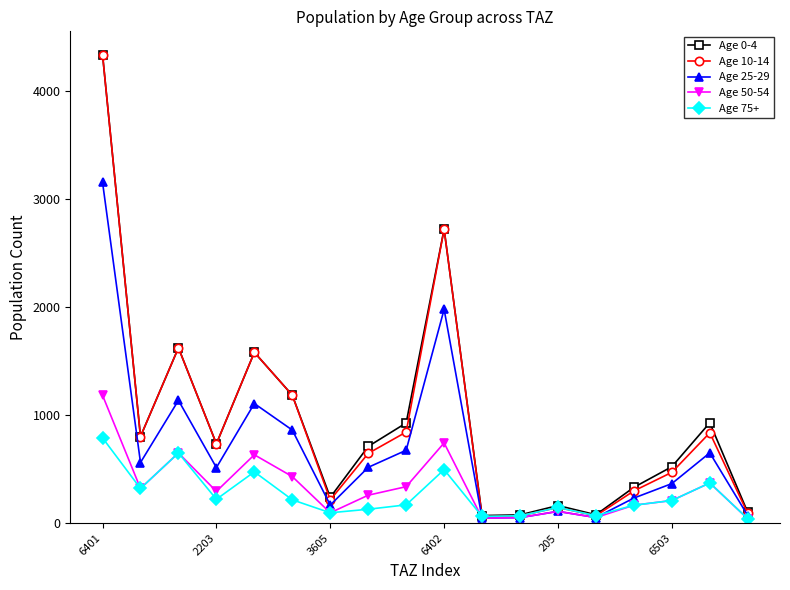

At how many categories does at least one series exceed 1034?

5